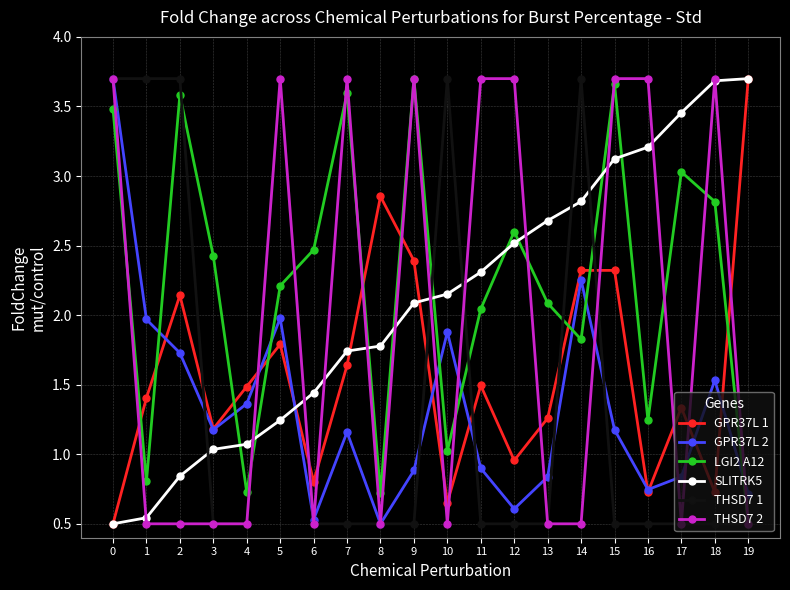

Which series changed the most between 14 and 17?

THSD7 1